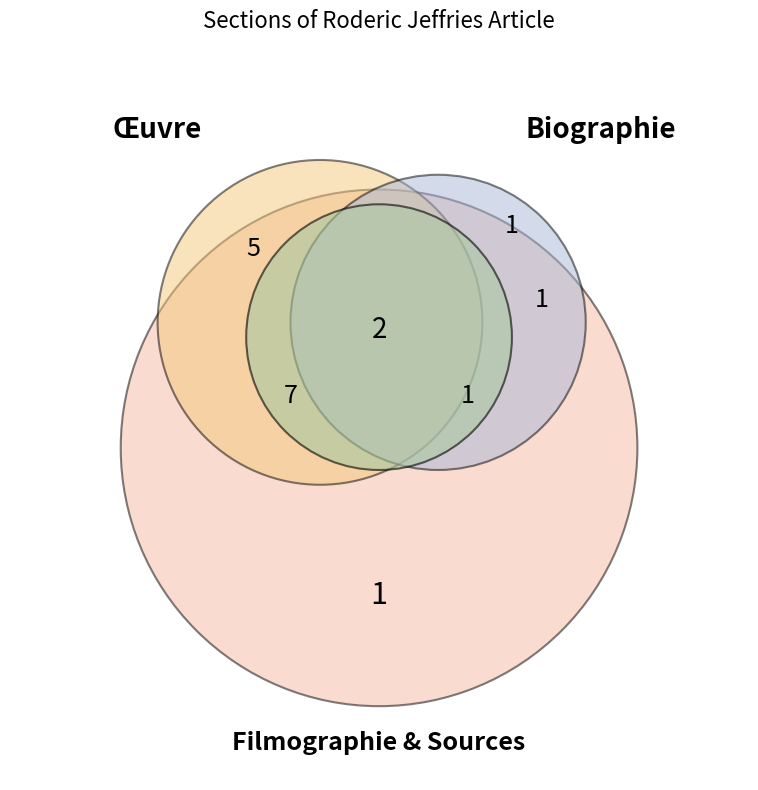

Do Biographie and Sources together represent more than half of the pie?

No